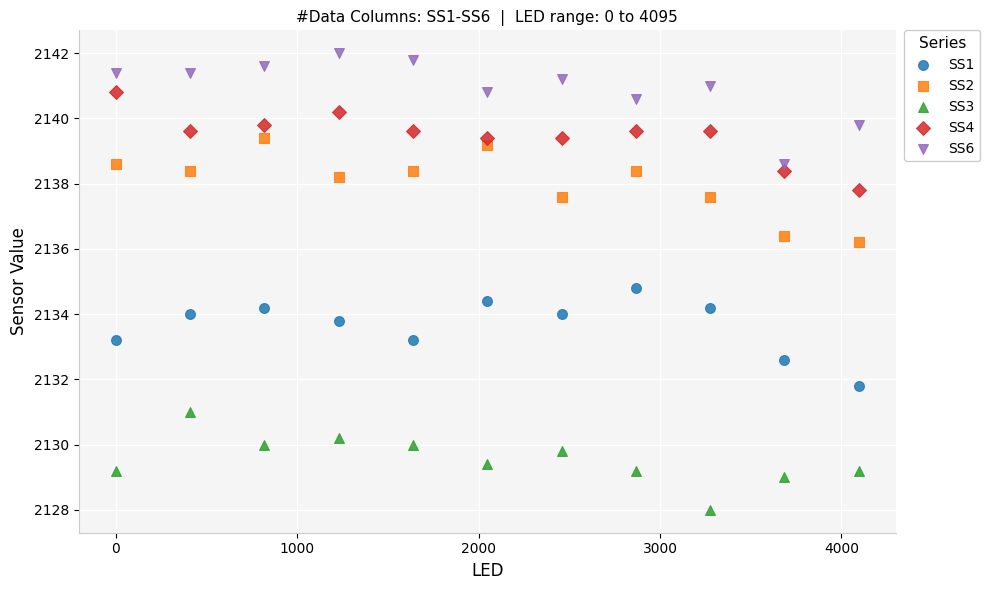

Which series has the largest Y range (max minus min)?

SS6